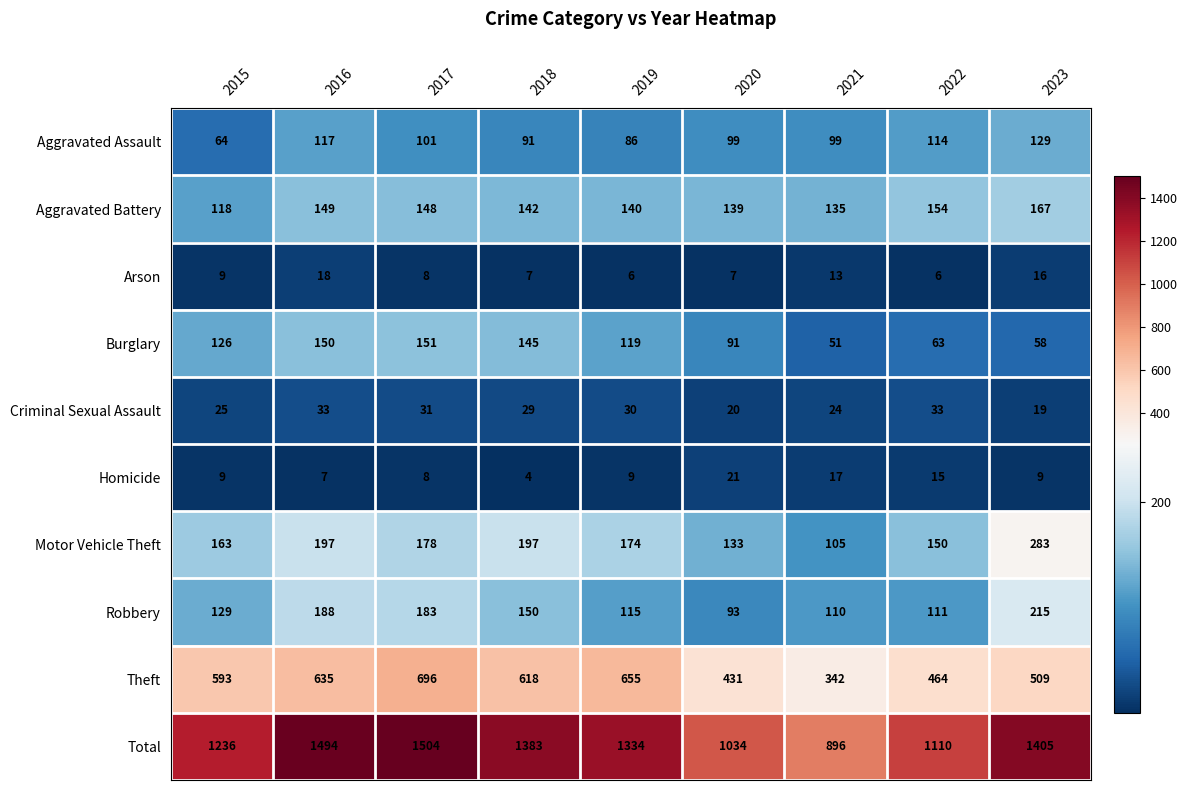

Which series has the largest total across all categories?

Total